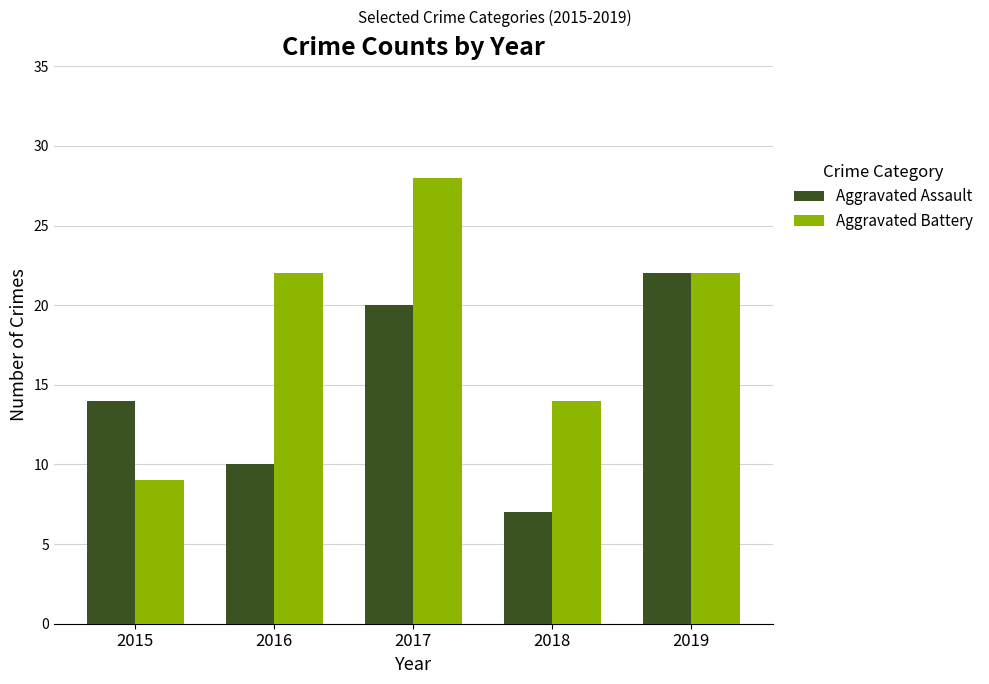

Are the bars grouped side by side (vs. stacked)?

Yes